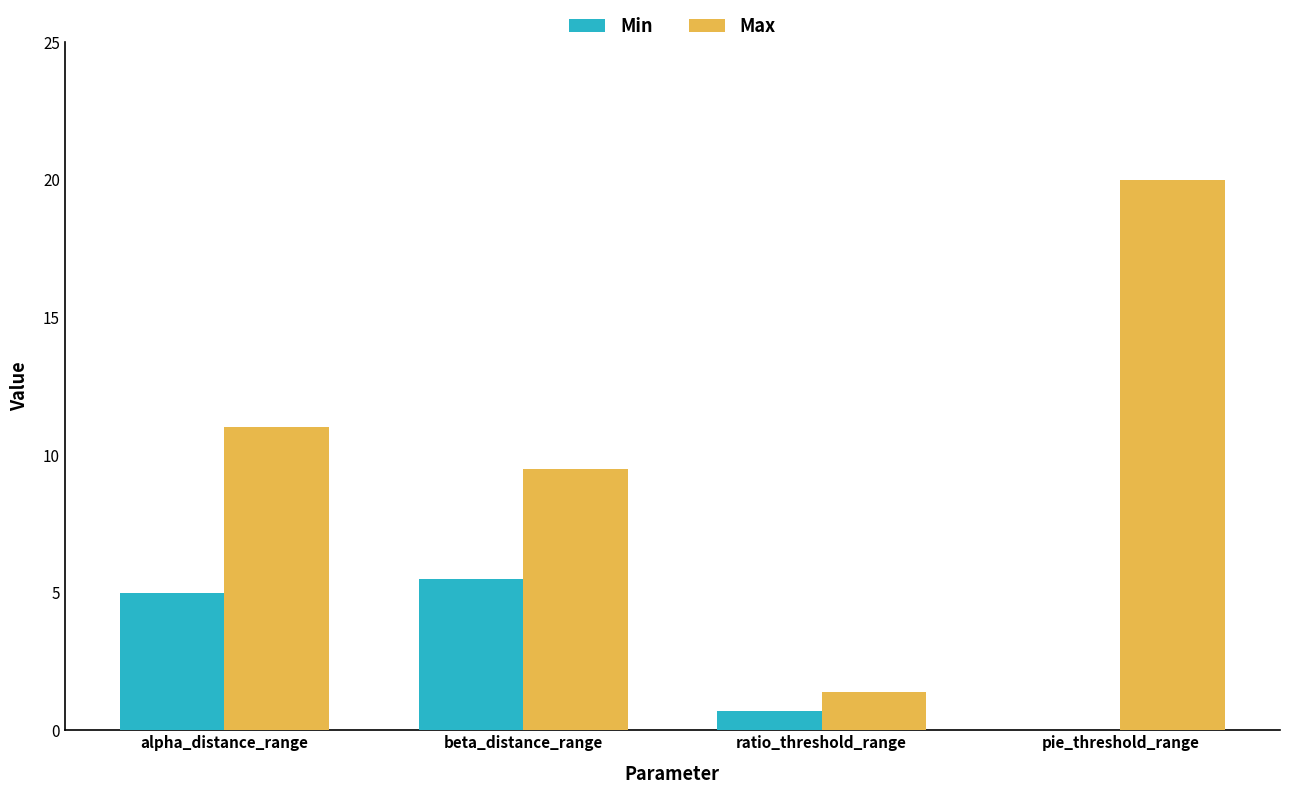

Which series has the largest range (max minus min)?

Max